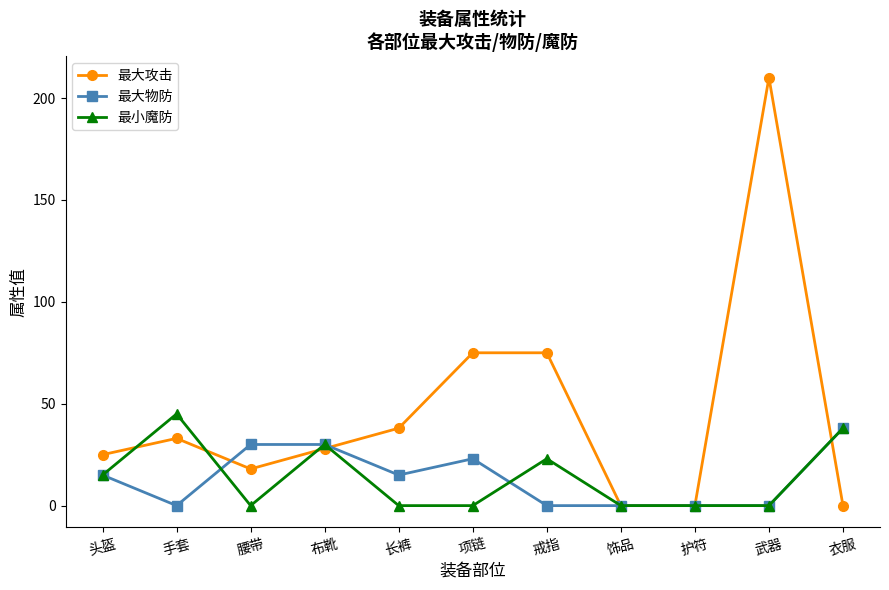

Which category has the highest value in the 最大攻击 series?

武器